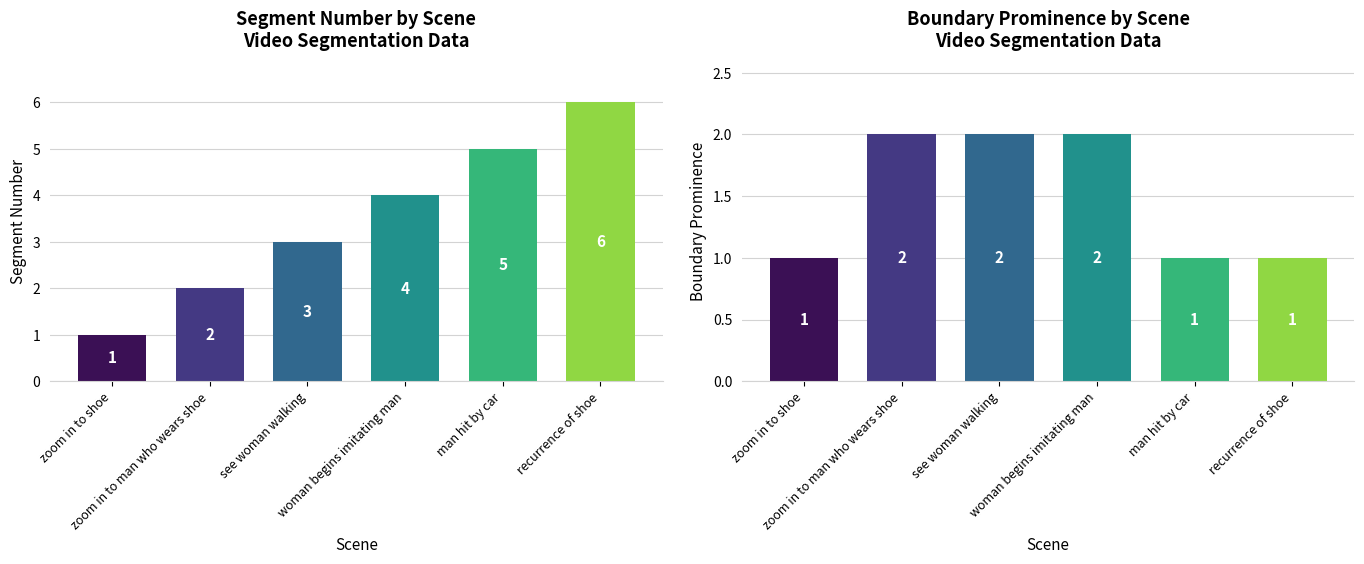

How many series are shown in this chart?

2